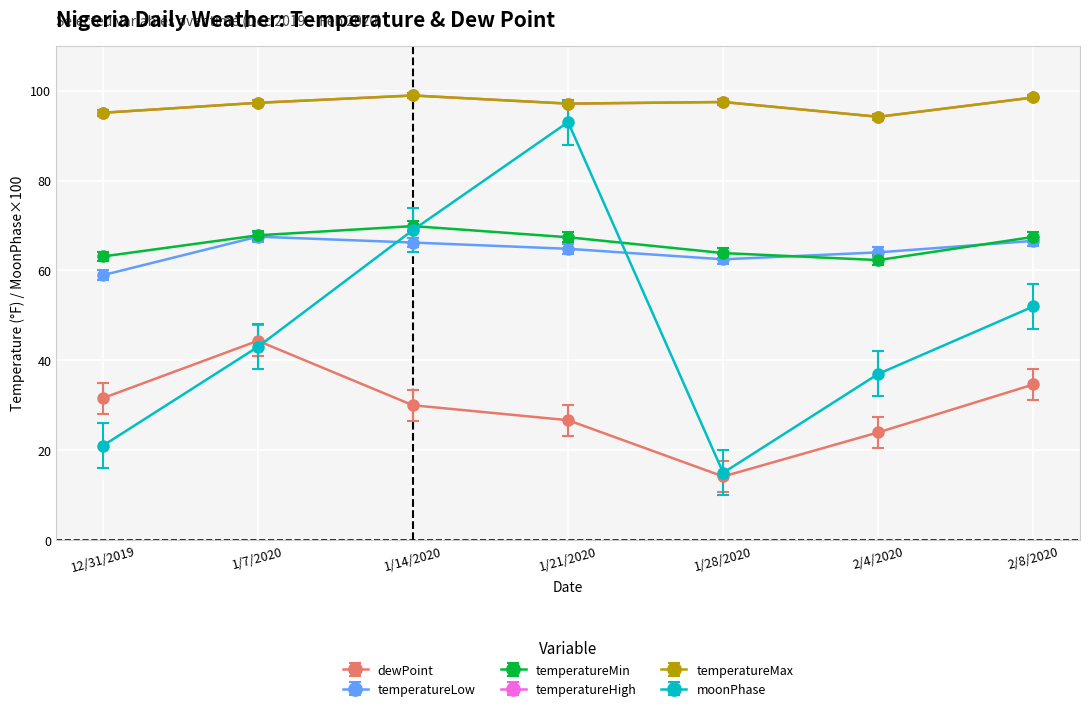

Which series has the widest spread of values?

moonPhase